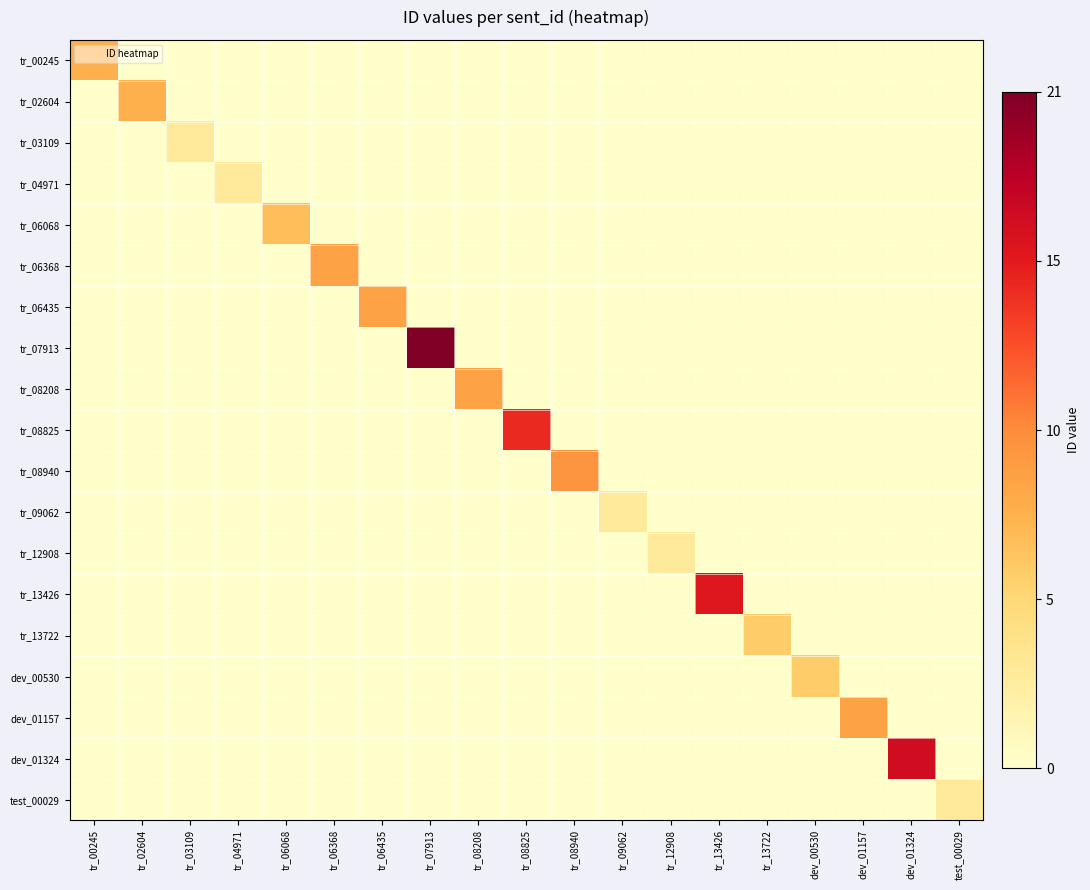

Which series changed the most between tr_09062 and dev_01324?

dev_01324